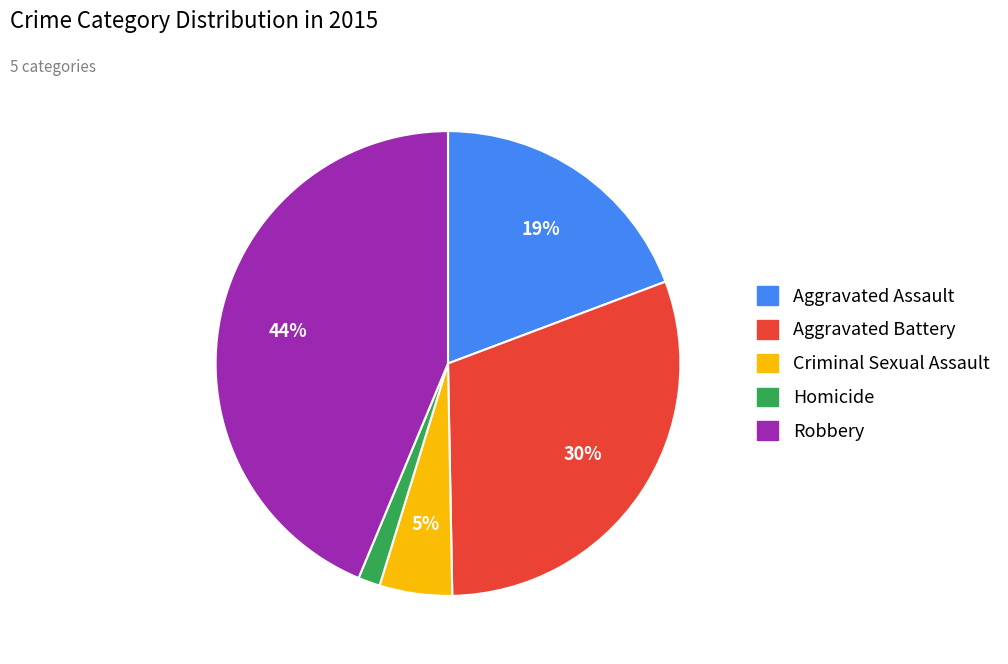

Which slice is the largest?

Robbery